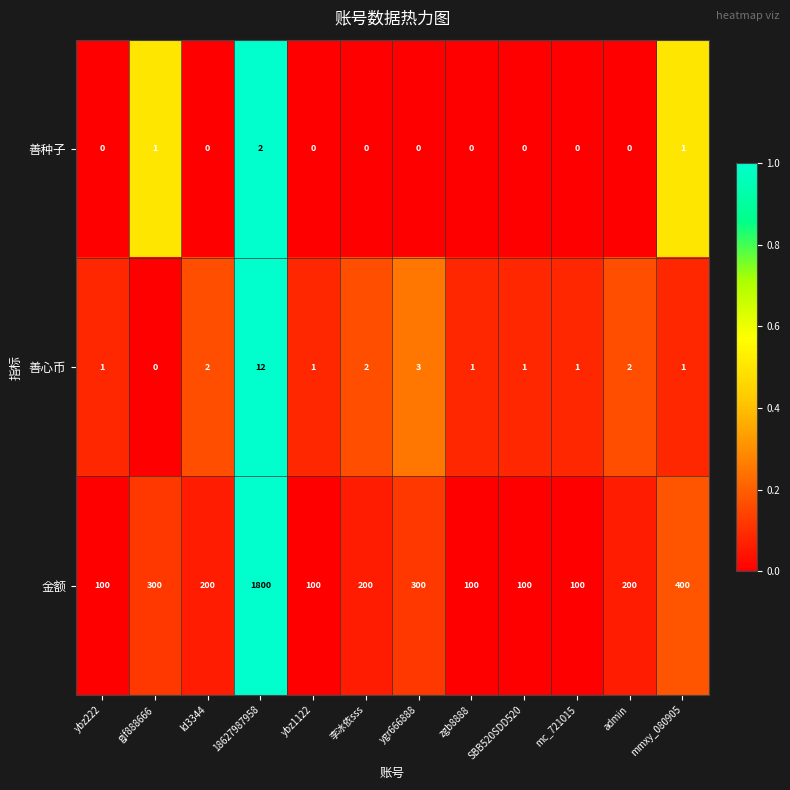

Which label corresponds to the largest value in the chart?

18627987958